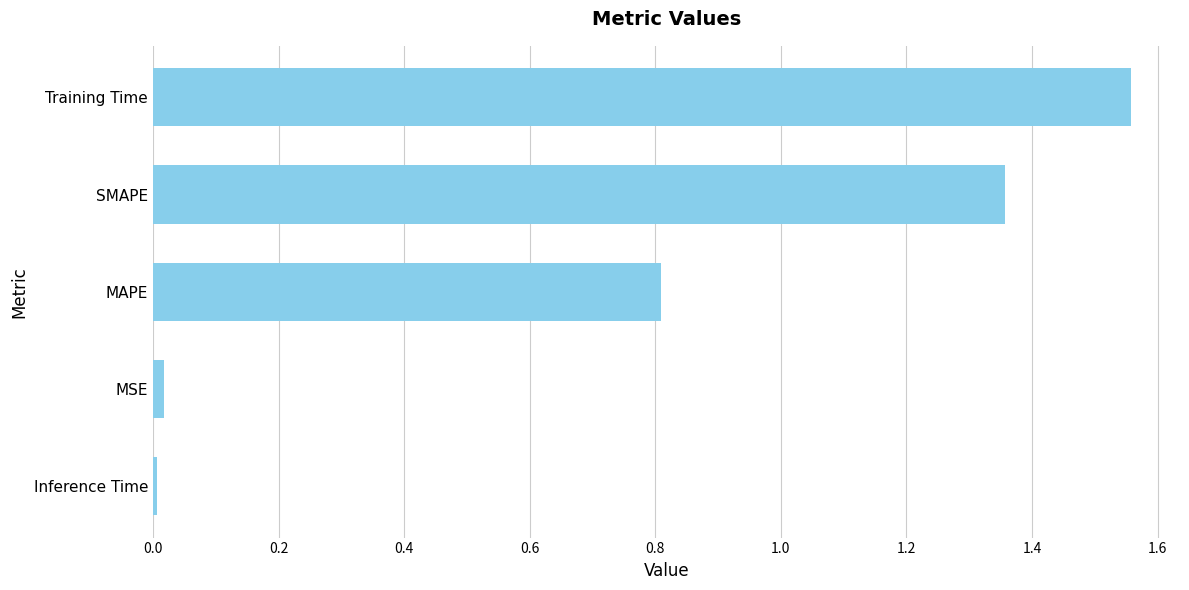

Which has a higher value, SMAPE or Inference Time?

SMAPE